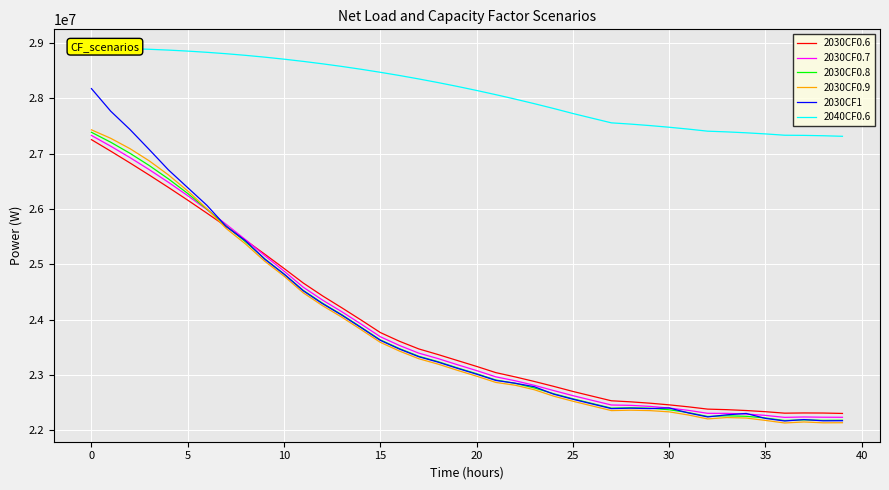

Which series has the largest total across all categories?

2040CF0.6